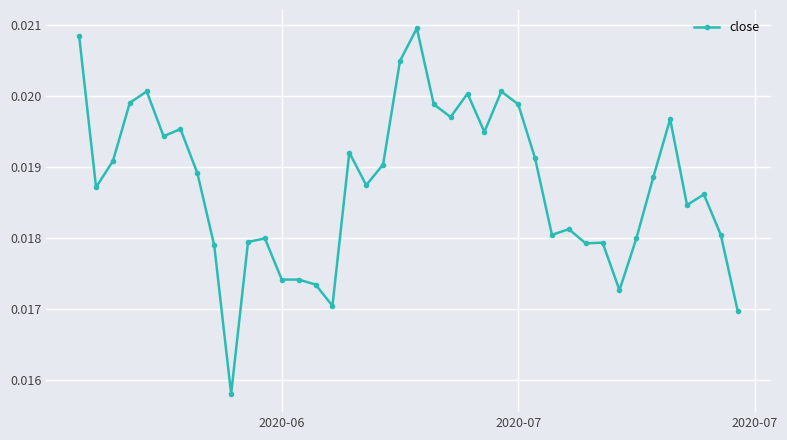

Count the values in the range 0 to 1.

40